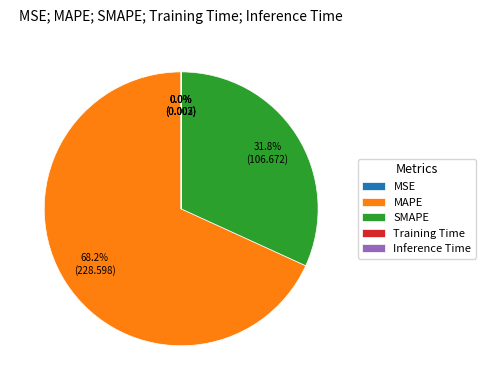

What percentage is NOT represented by MAPE?

31.8%